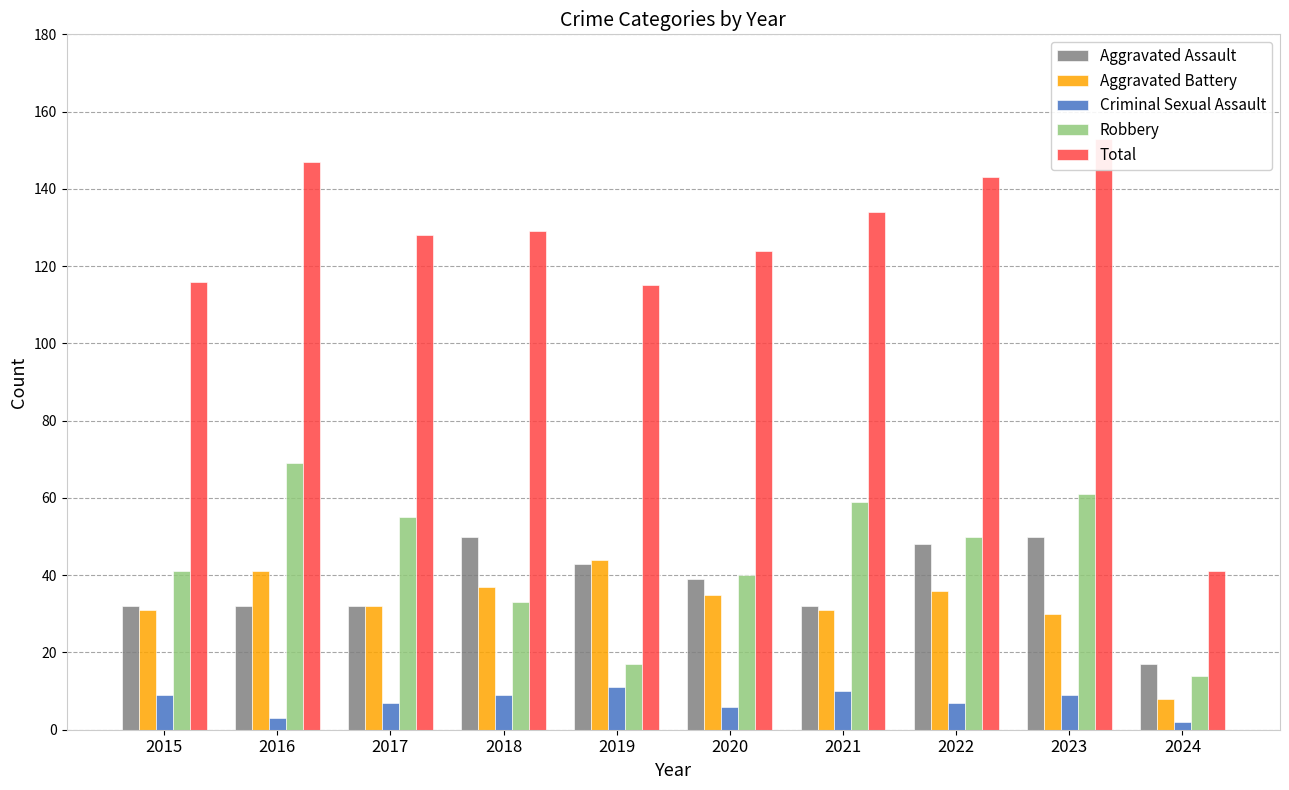

Where is Aggravated Battery nearest to the value 26?

2023